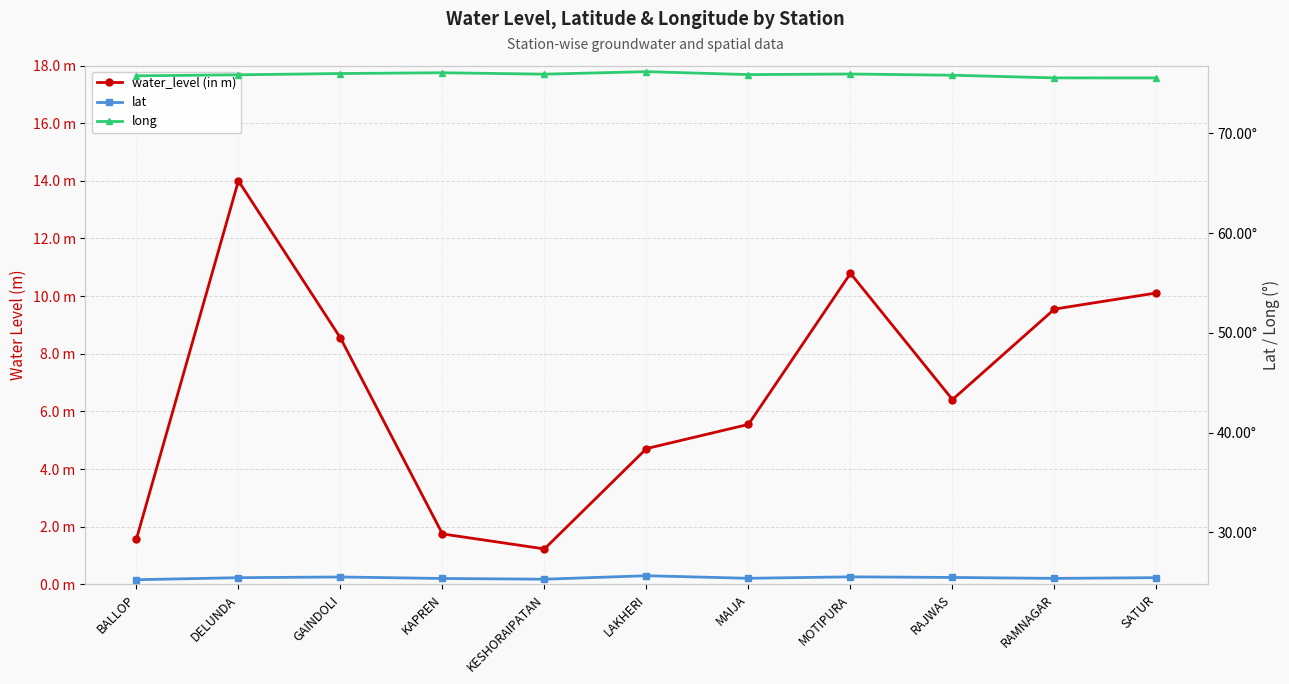

Is it true that long equals 24.0 at RAMNAGAR?

False